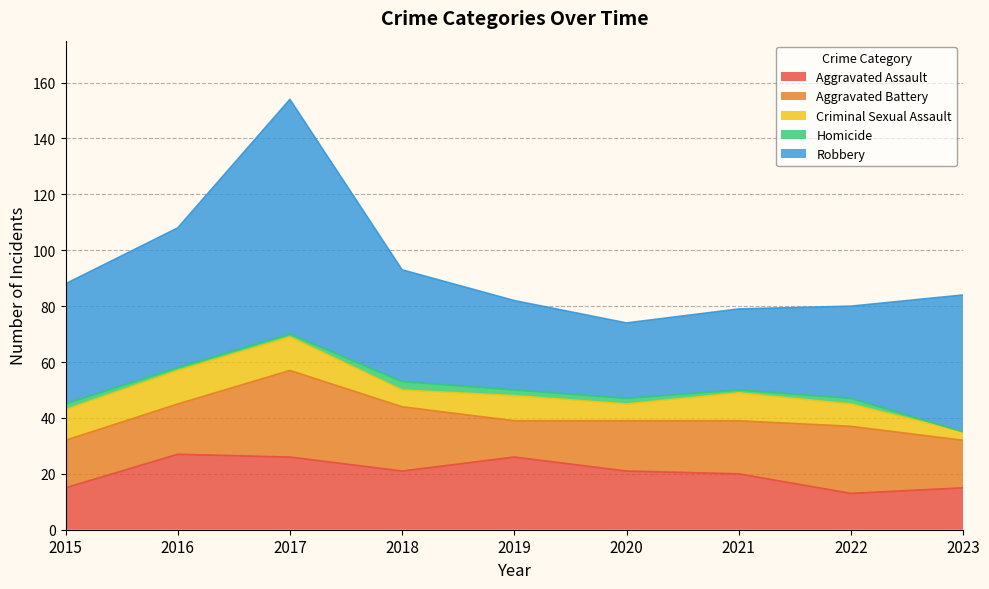

At which category is the sum across all series the highest?

2017